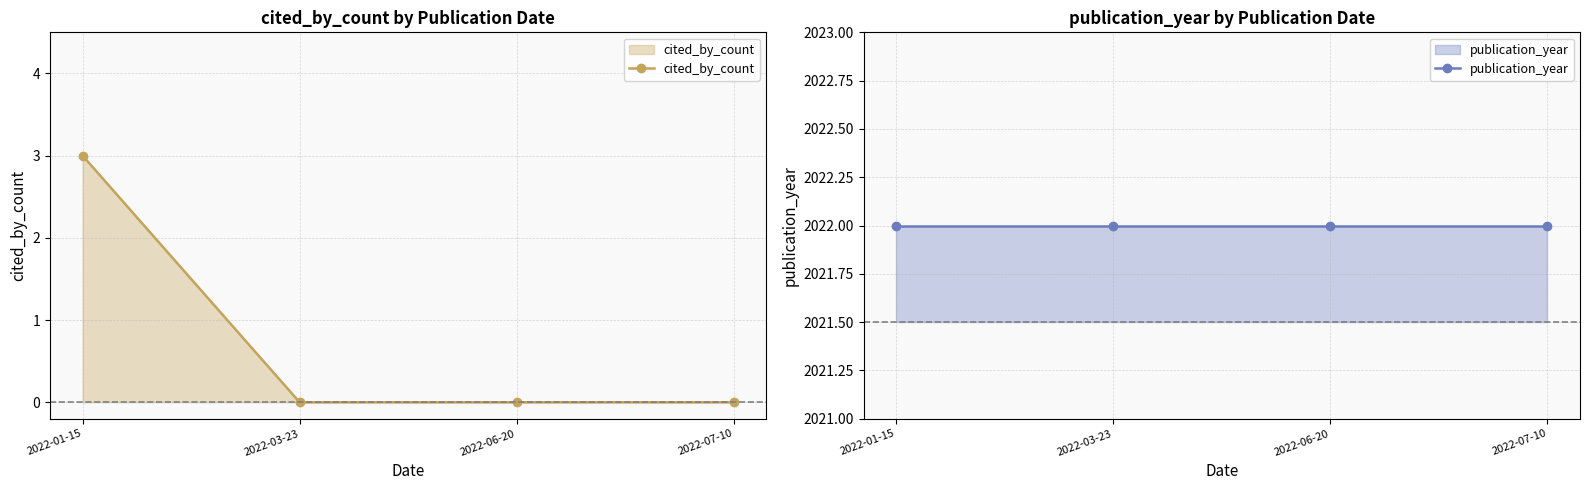

What position from the left is 2022-07-10?

4